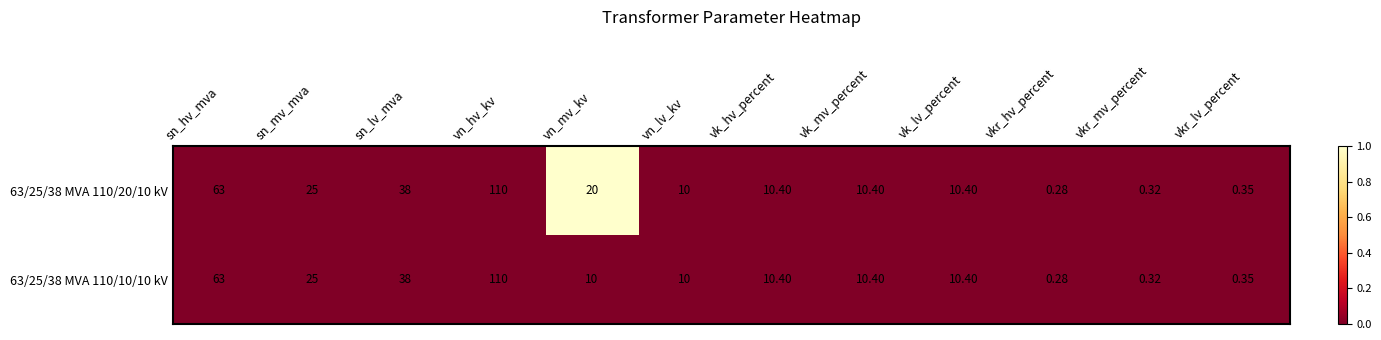

At which label is 63/25/38 MVA 110/10/10 kV closest to 55?

sn_hv_mva